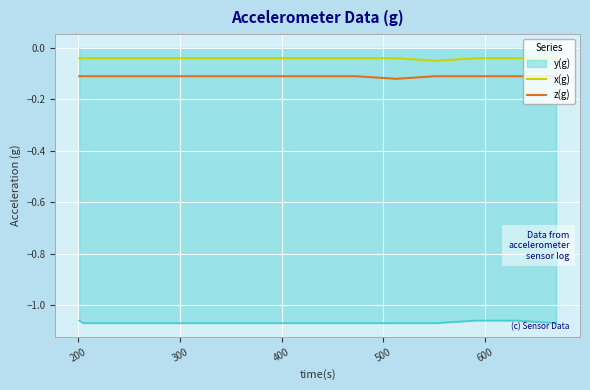

True or false: z(g) and x(g) intersect in this chart.

False